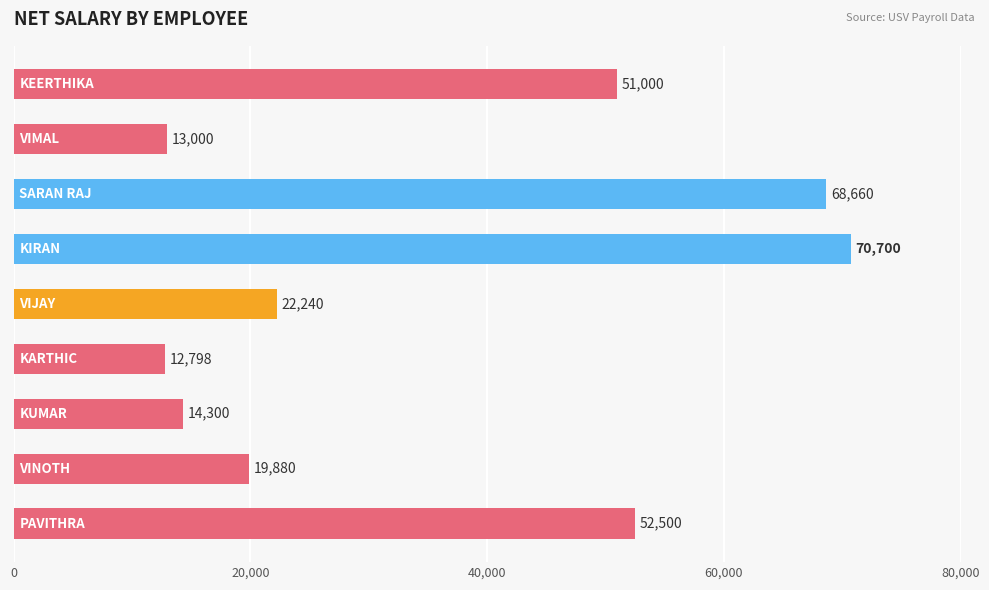

What is the greatest value displayed?

70700